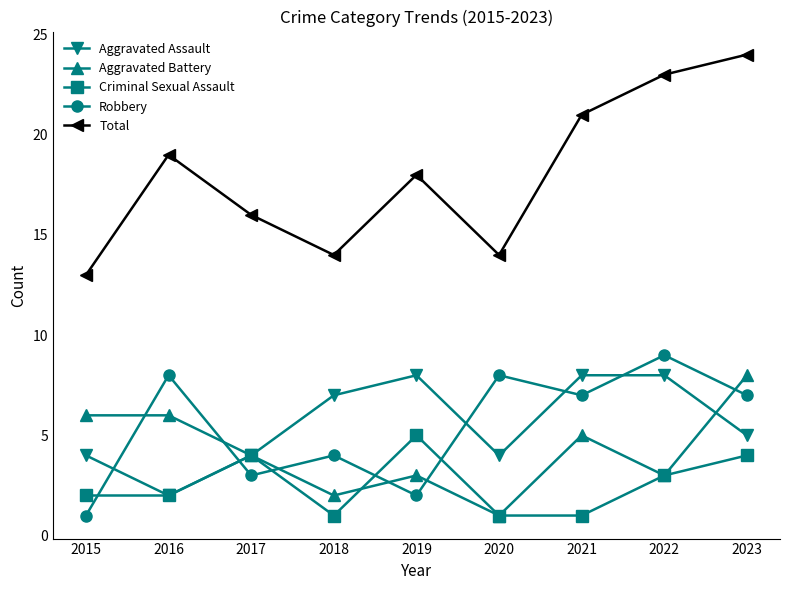

Which category has the highest value across all series?

2023